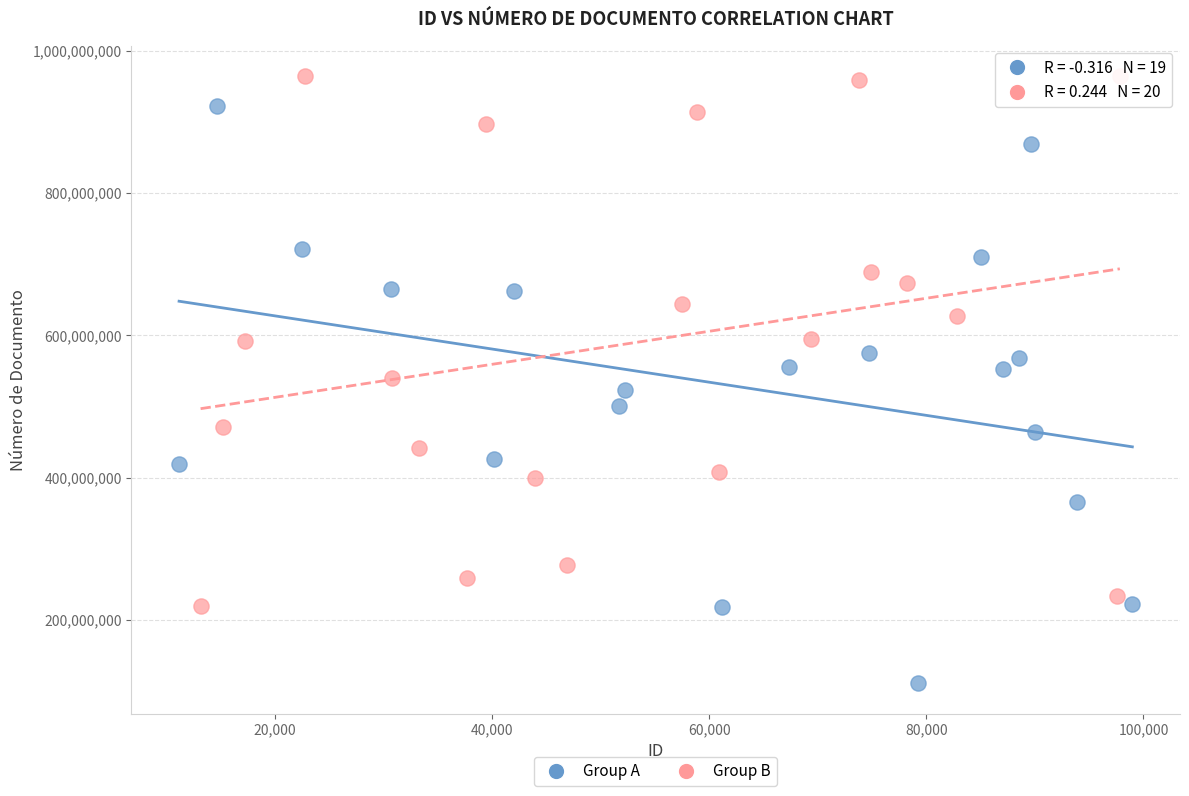

Which series has the widest spread of Y values?

Group A